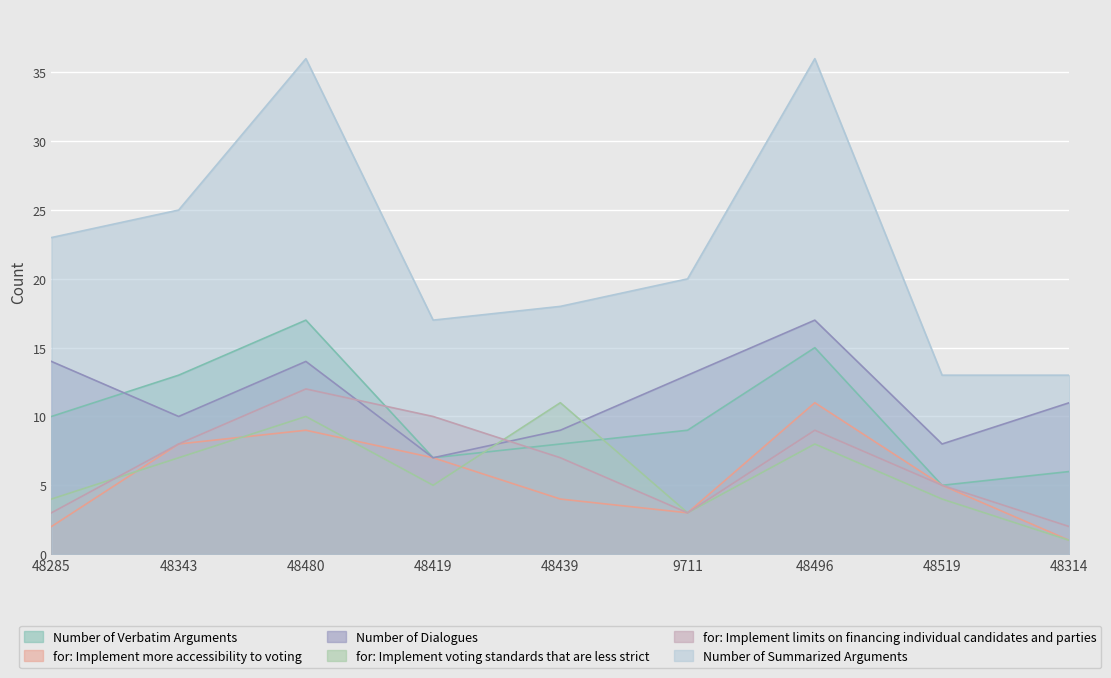

Where is for: Implement more accessibility to voting nearest to the value 6?

48419